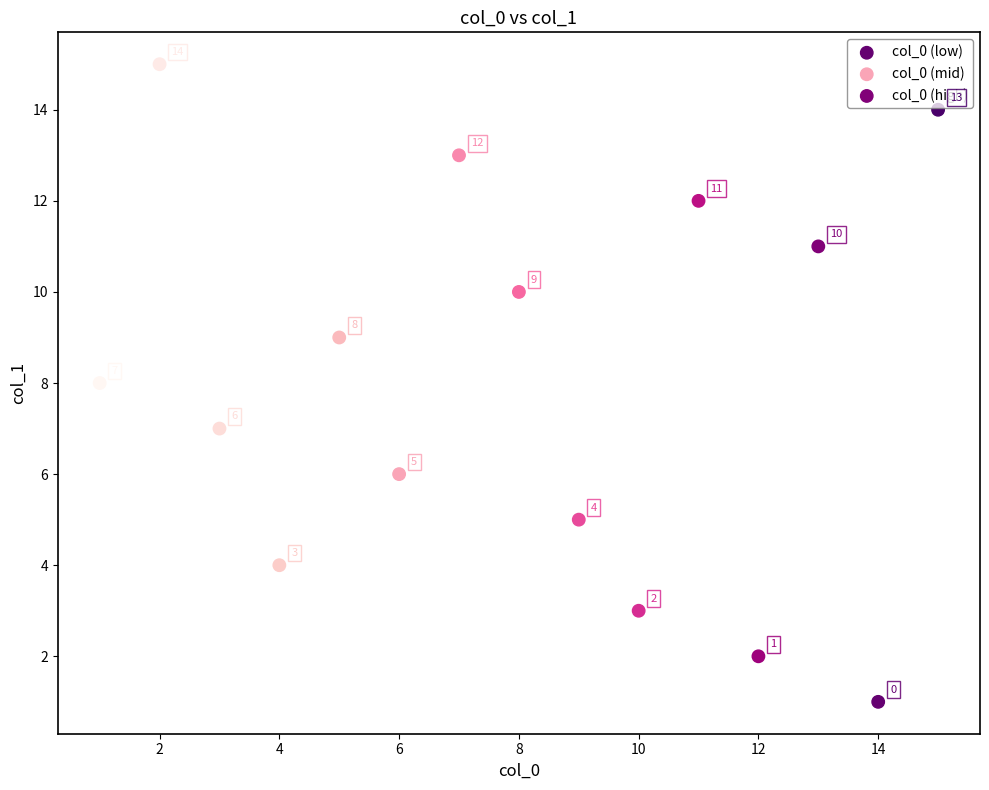

Which series contains the lowest Y value?

col_0 (low)